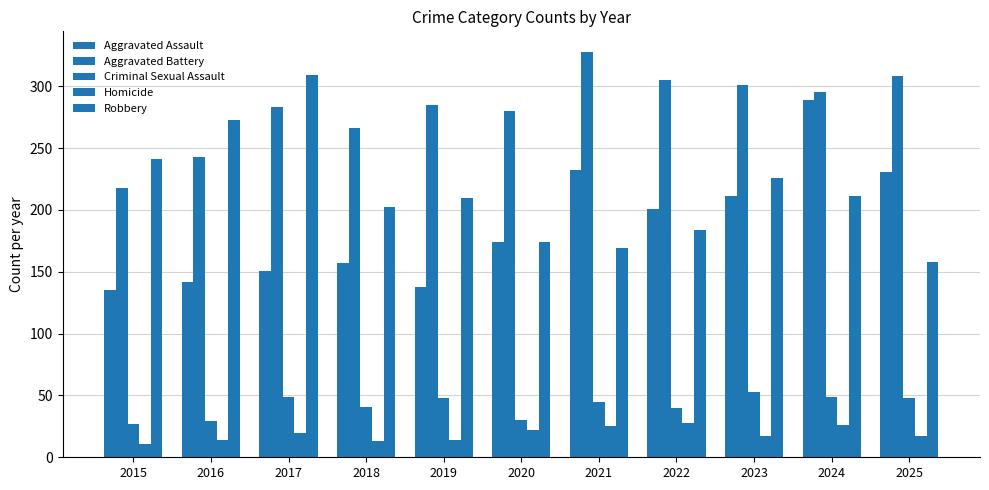

How many groups of bars are there?

11